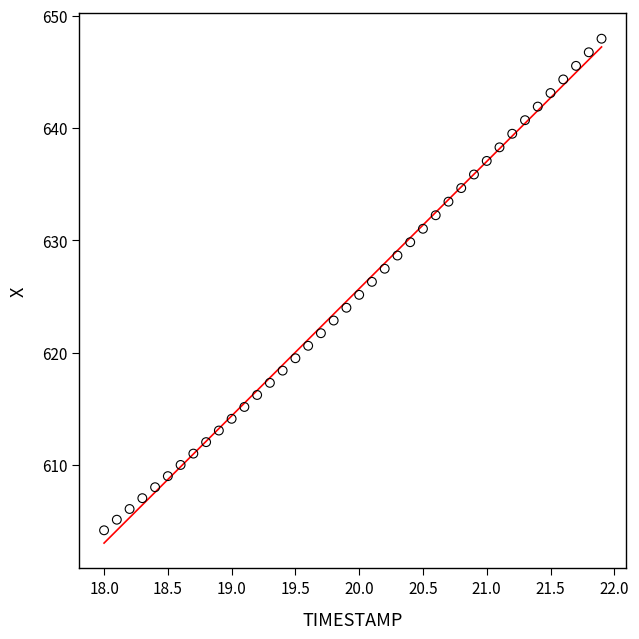

What is the range of Y values (max minus min)?

43.8